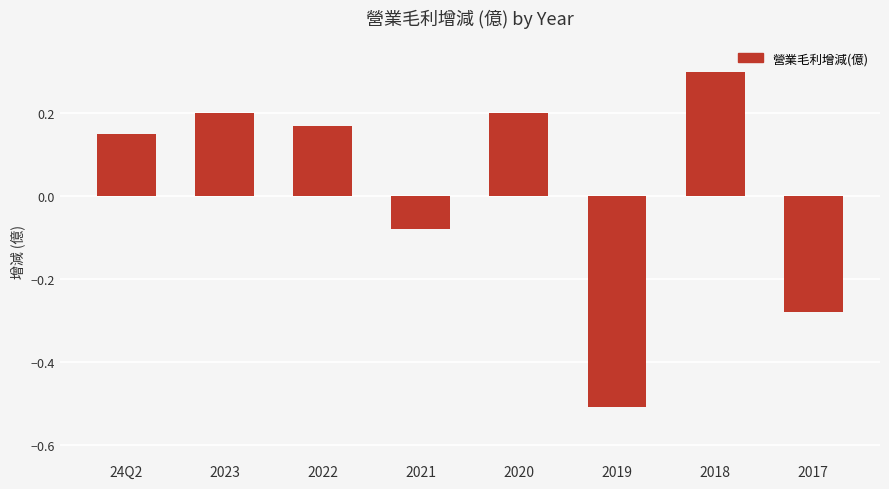

The chart shows a value of 0.1 at 2023. True or false?

False